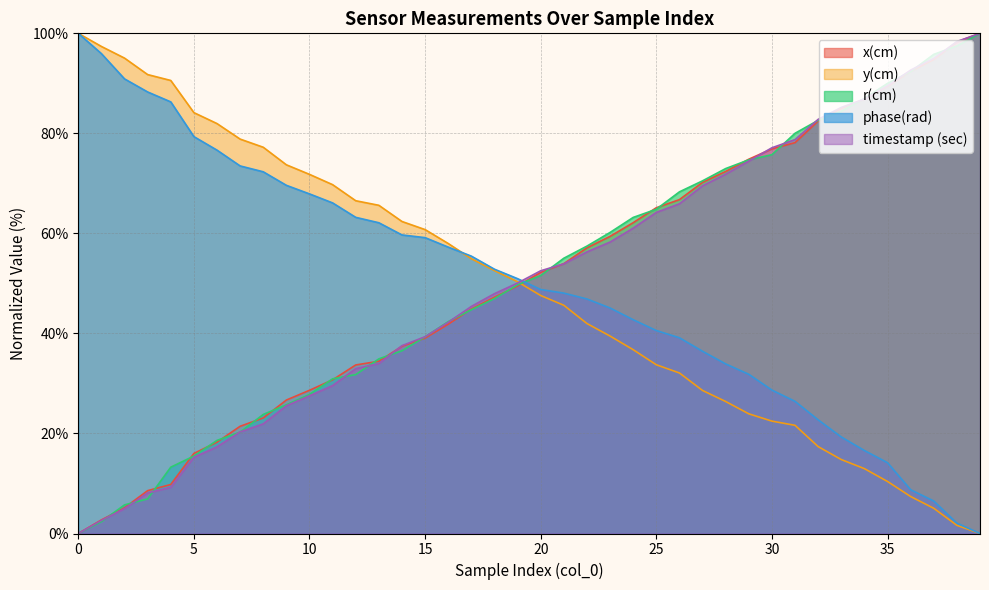

True or false: phase(rad) has more than 1 interior local peaks.

False